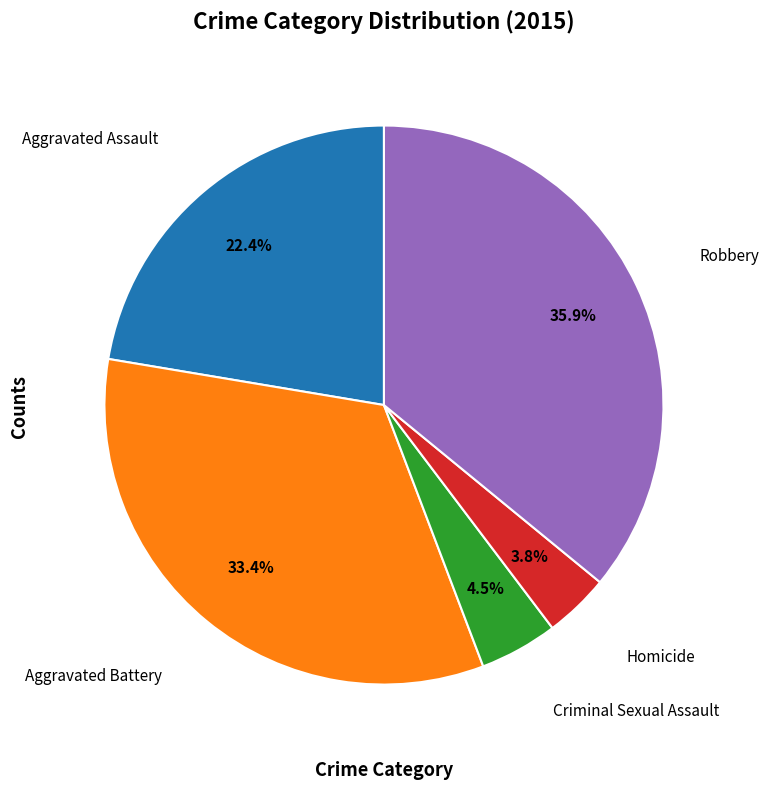

Does any single category account for the majority?

No